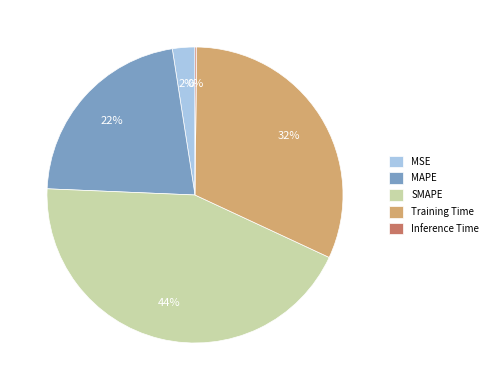

To the nearest percent, what is the average slice percentage?

20%